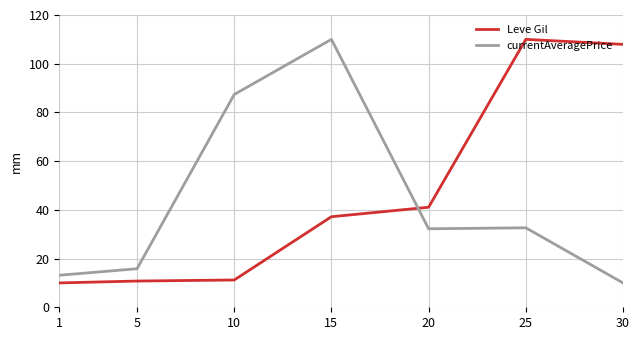

What is the total value across all series at 30?

117.9